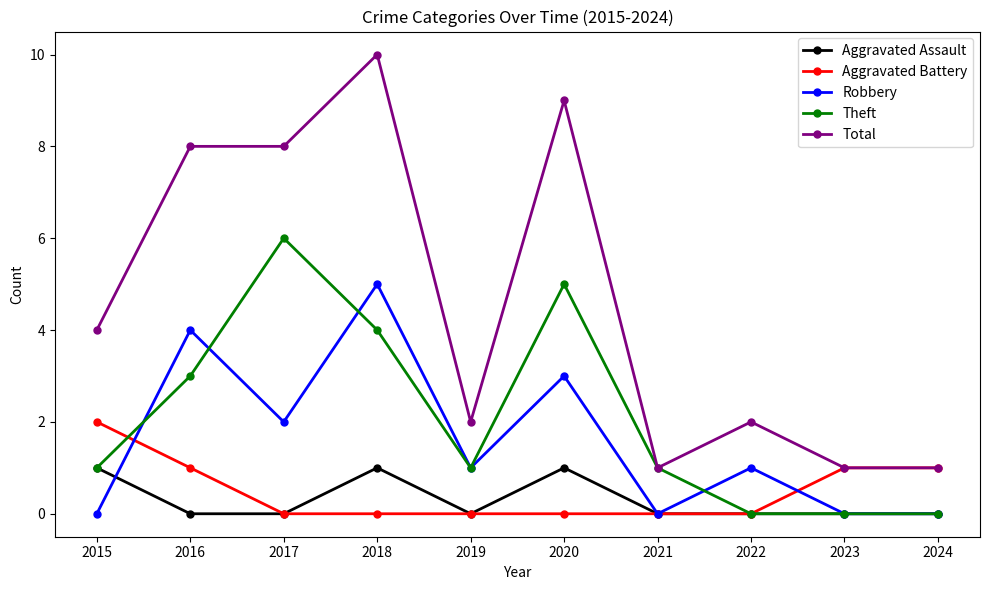

List the series in order of their peak value, lowest first.

Aggravated Assault, Aggravated Battery, Robbery, Theft, Total